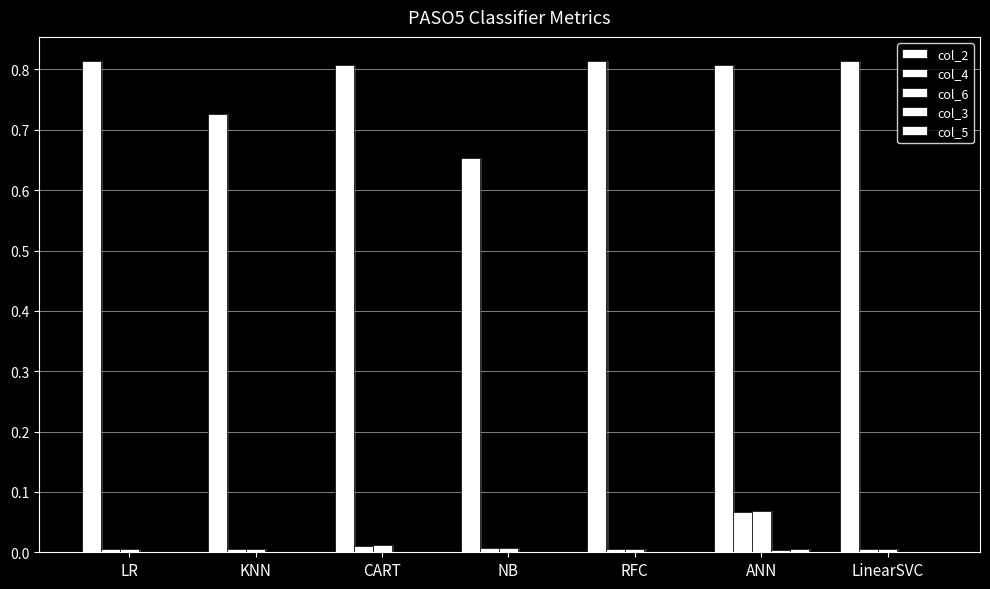

At which category is the sum across all series the highest?

ANN